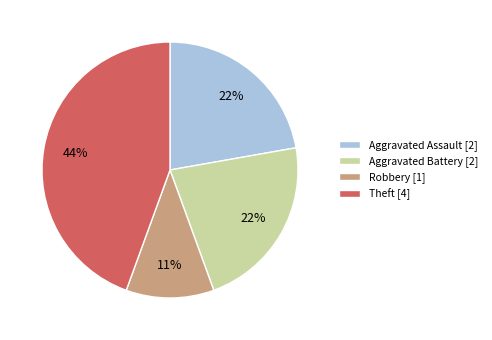

Is the sum of Robbery [1] and Aggravated Assault [2] greater than half?

No